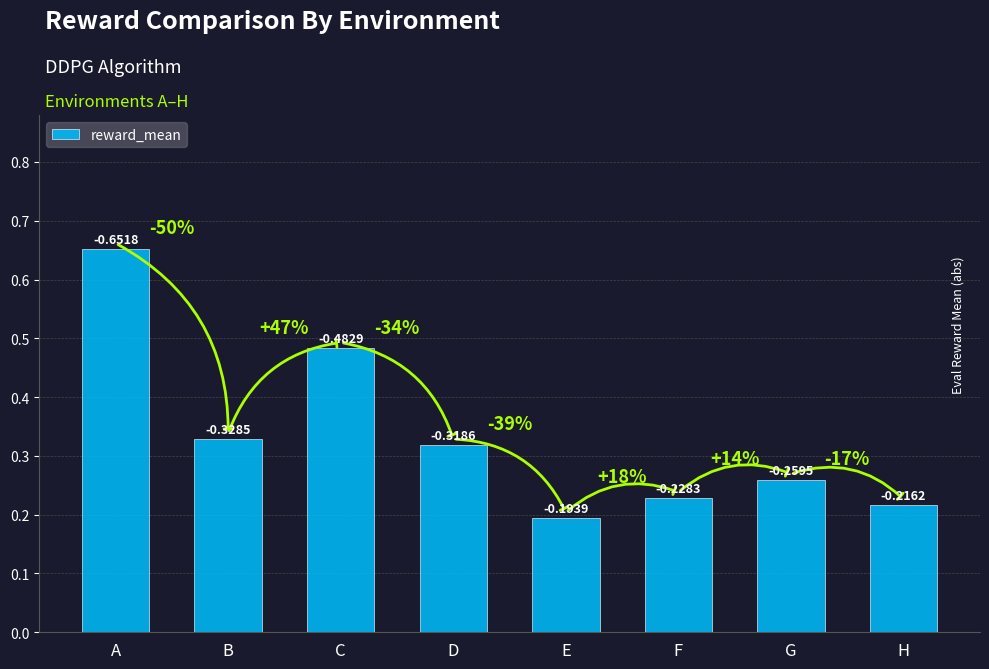

Between G and E, which is larger?

G